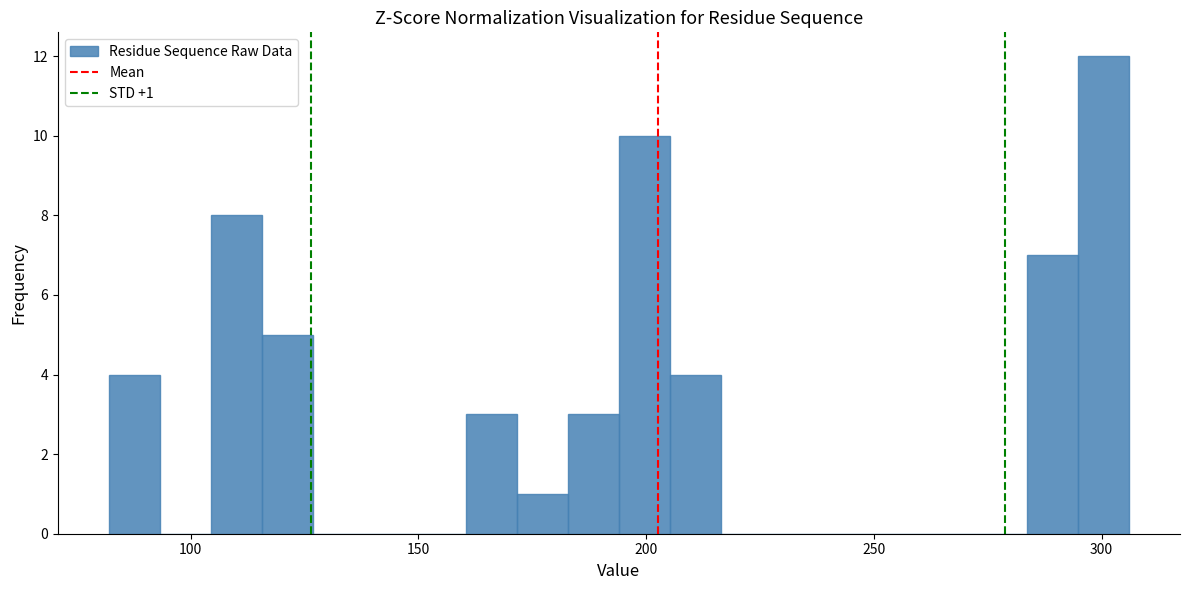

Read against the x-axis, roughly where is the centre of the tallest bar?

300